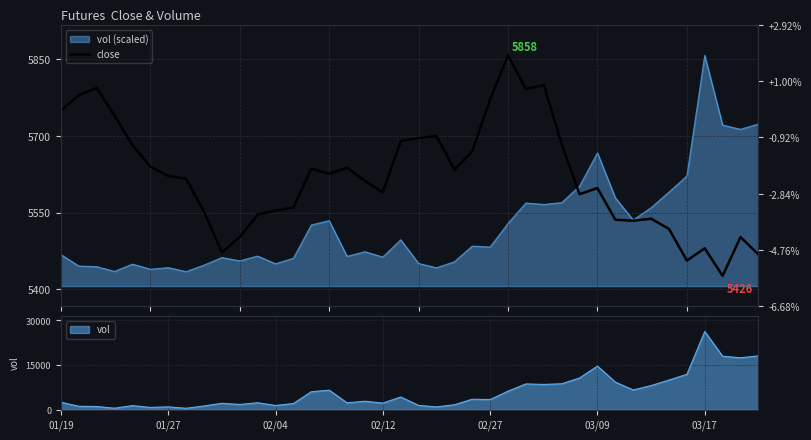

Reading left to right, extract all data points from this chart.

5750	5780	5794	5740	5682	5640	5622	5616	5552	5472	5502	5546	5554	5560	5636	5626	5638	5612	5590	5690	5696	5700	5634	5670	5772	5858	5792	5800	5684	5586	5598	5536	5534	5538	5518	5456	5480	5426	5502	5468